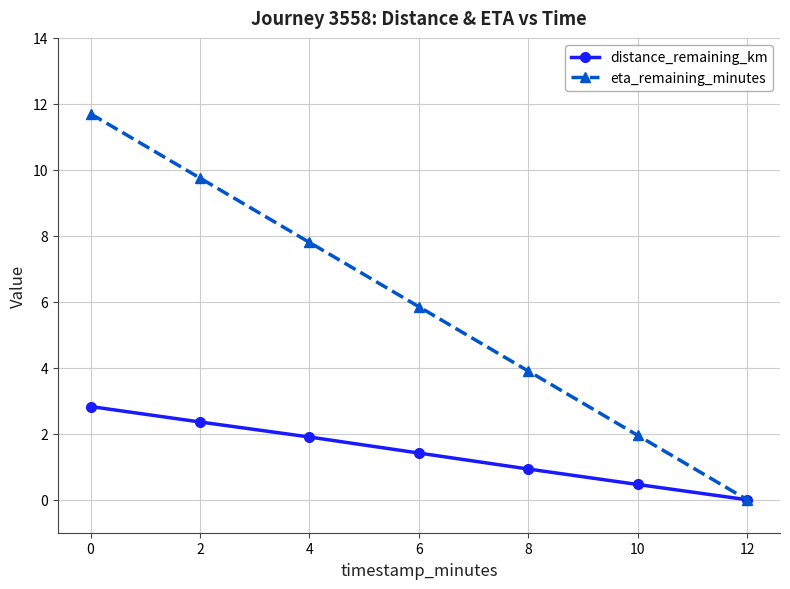

Which series has the largest total across all categories?

eta_remaining_minutes